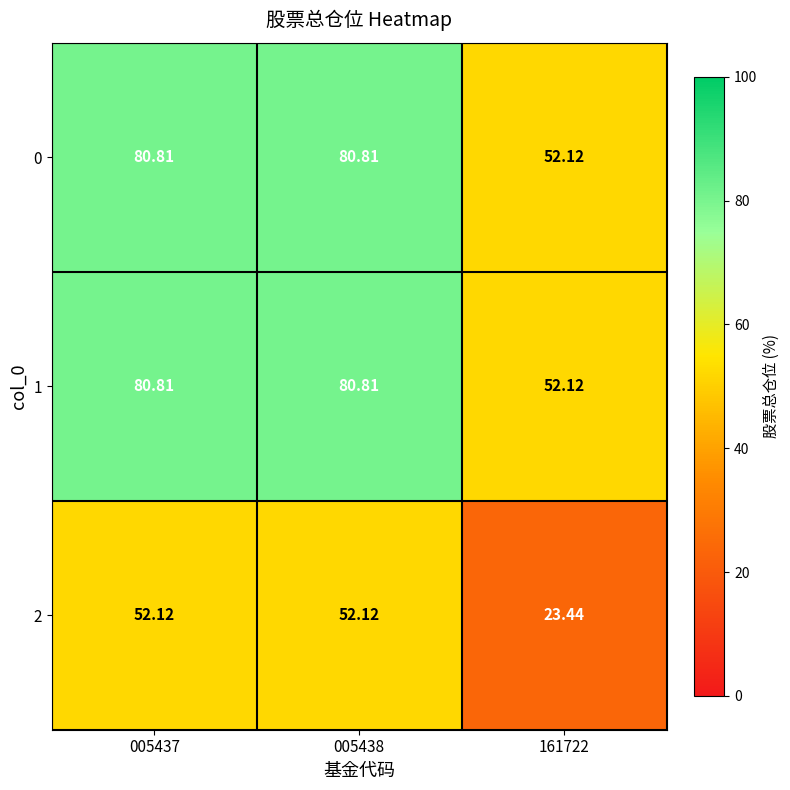

Is the value of 0 at 005438 greater than the value of 2 at 005437?

Yes